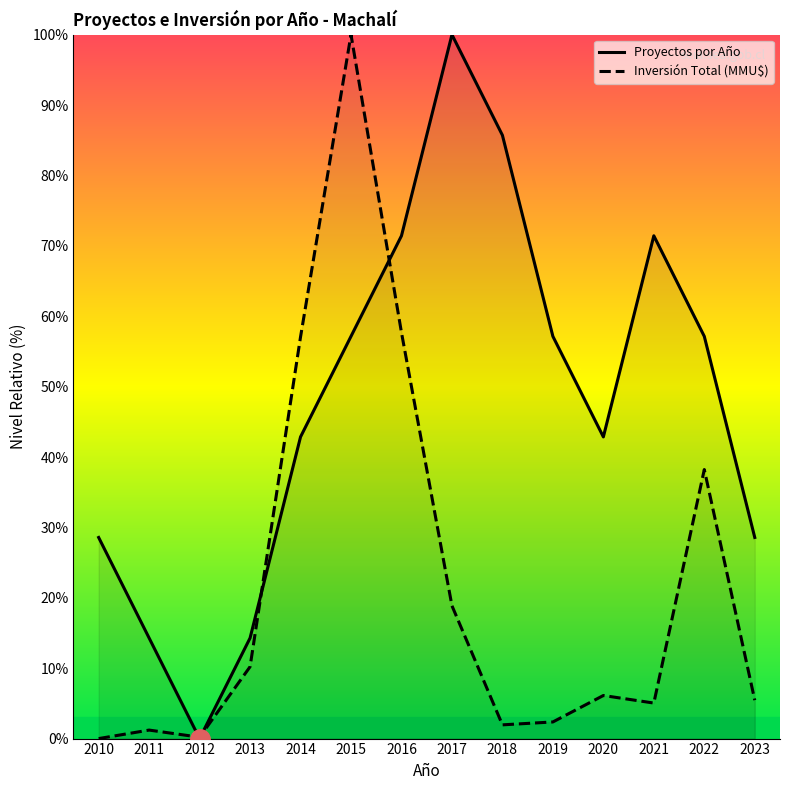

At which label does Proyectos por Año reach its minimum?

2012